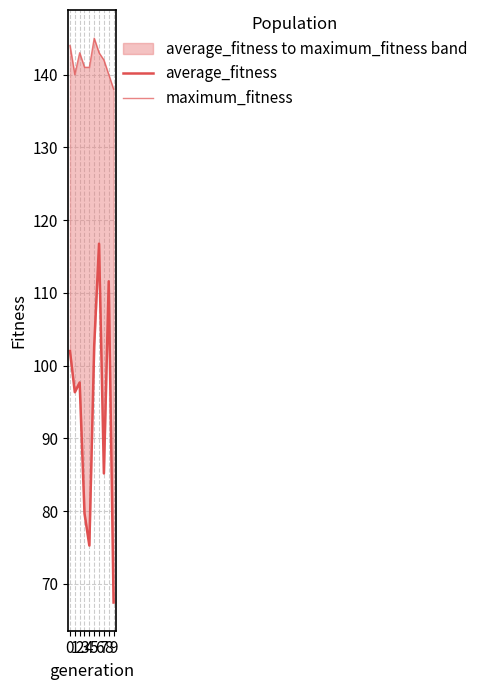

At which category does average_fitness reach its first local valley?

1